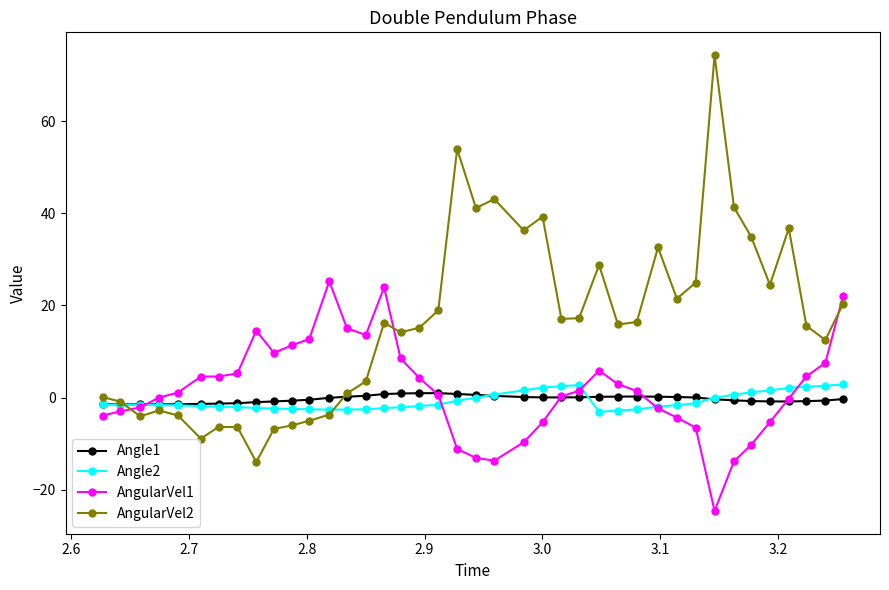

Which series has the widest spread of values?

AngularVel2